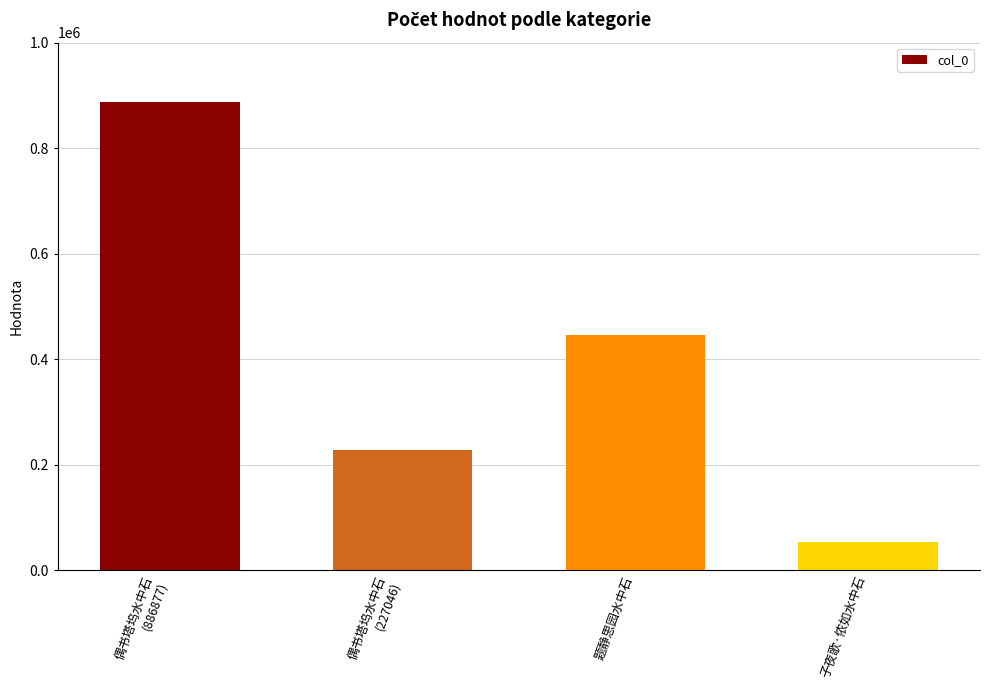

What is the approximate value at 题静思园水中石?

444960